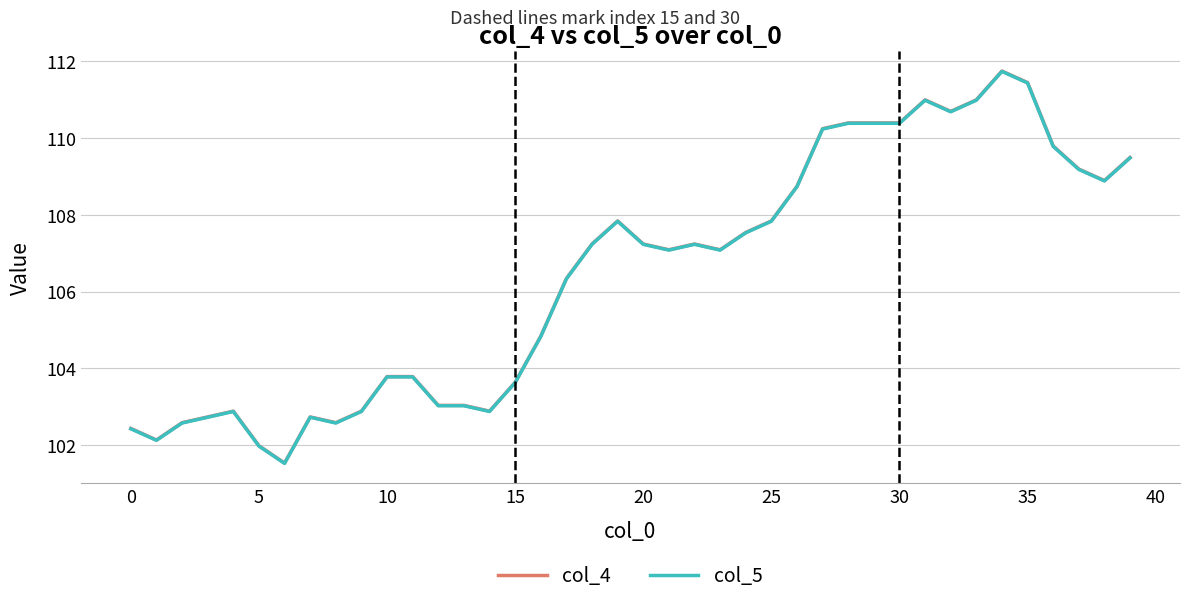

True or false: col_4 and col_5 cross at least once.

False